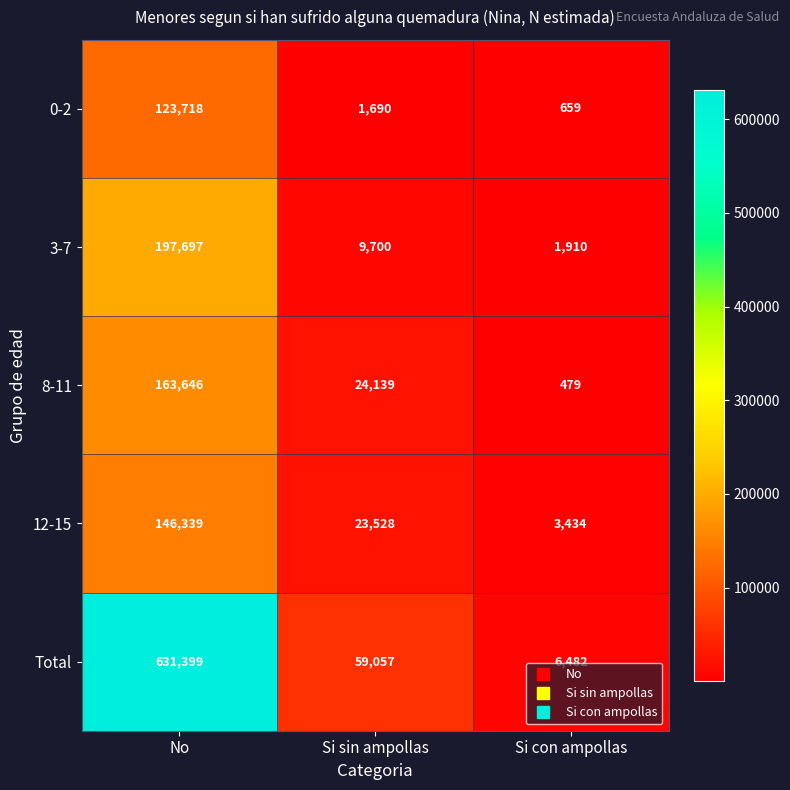

At which category is the sum across all series the highest?

No